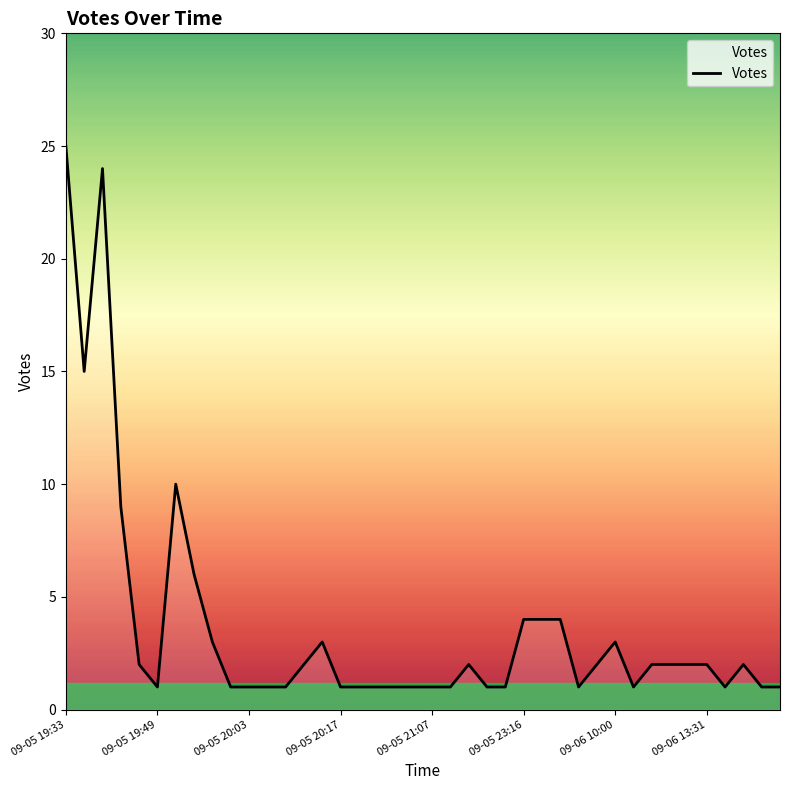

What is the difference between the maximum and minimum values?

24